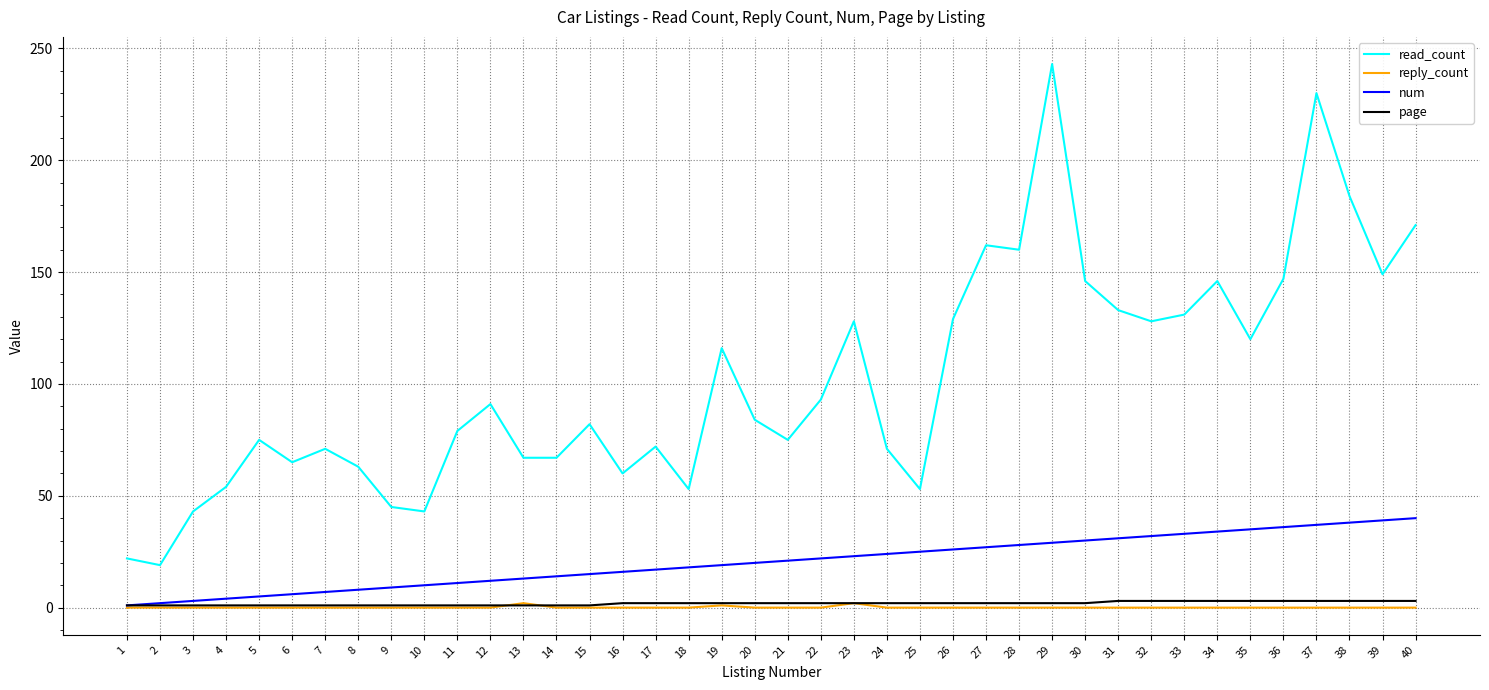

Which series has the largest total across all categories?

read_count